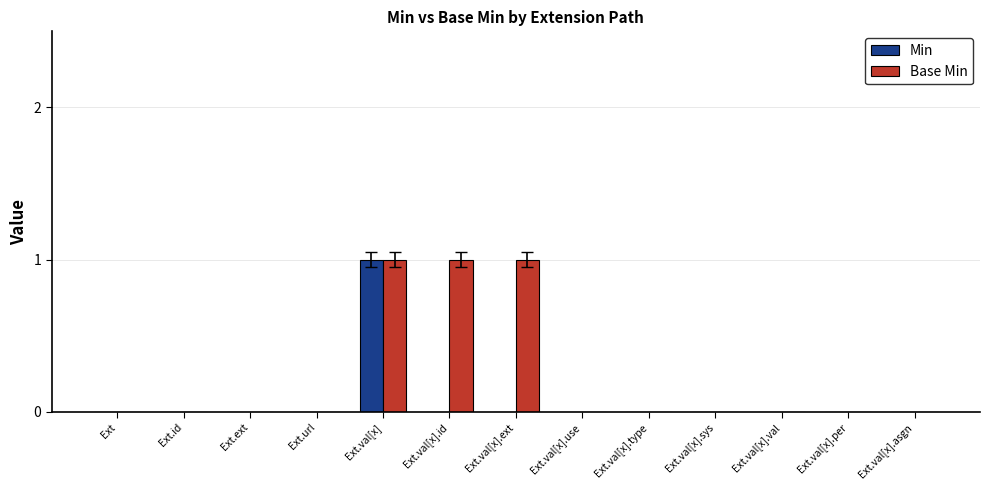

Is it true that Base Min equals 0 at Ext.val[x].ext?

False